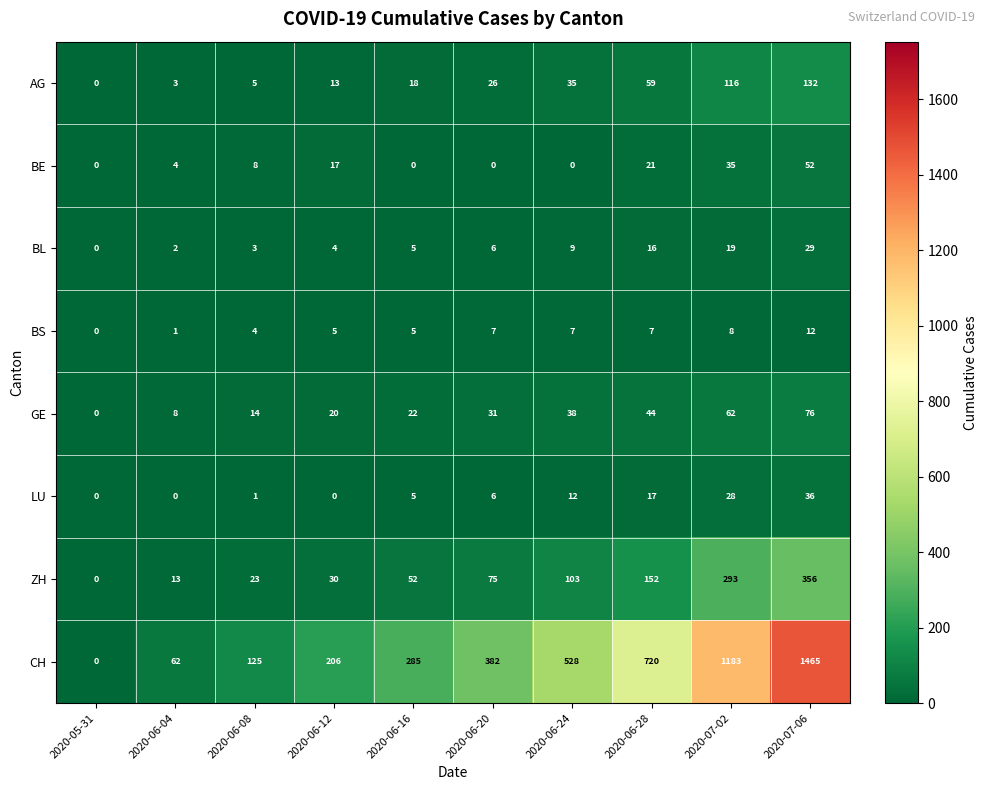

The value of GE at 2020-06-28 is 75. True or false?

False